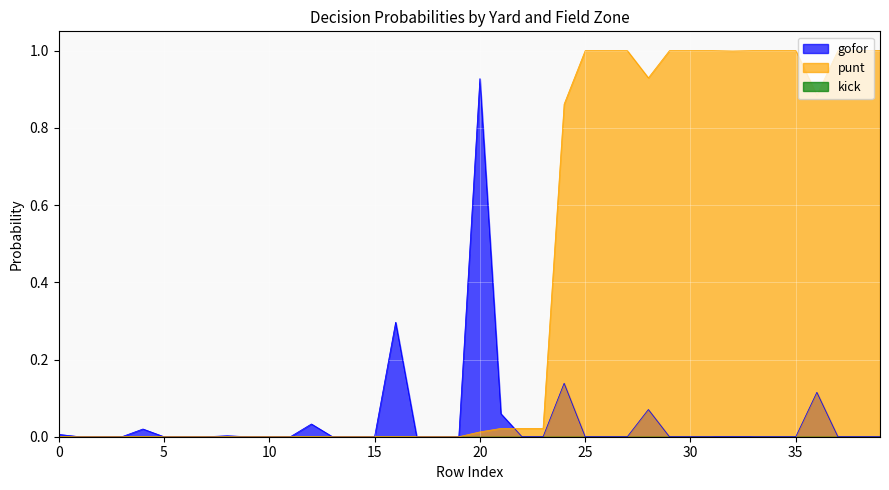

Which series has the largest range (max minus min)?

punt